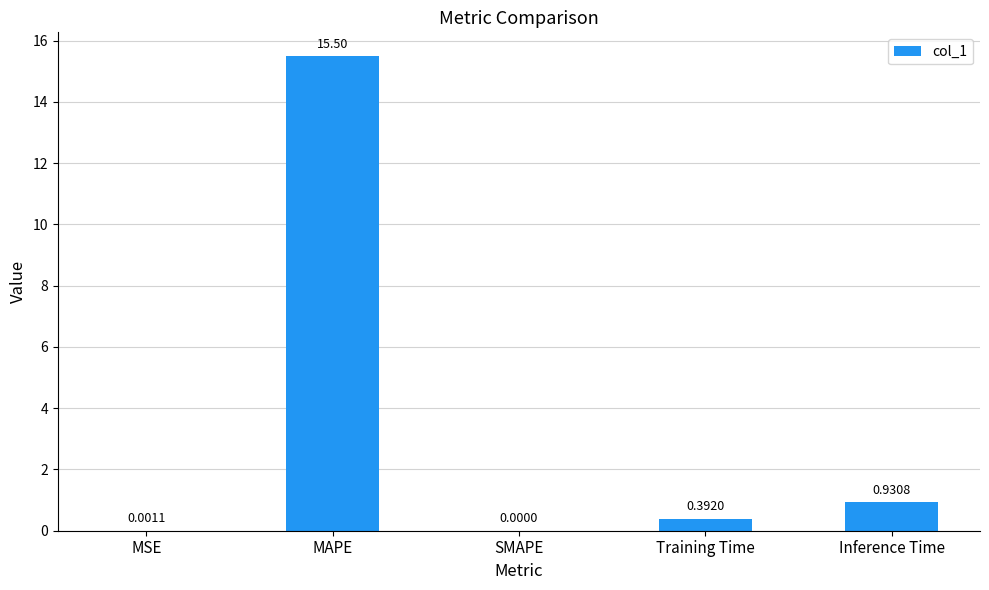

What is the sum of the values at Training Time and Inference Time?

1.3